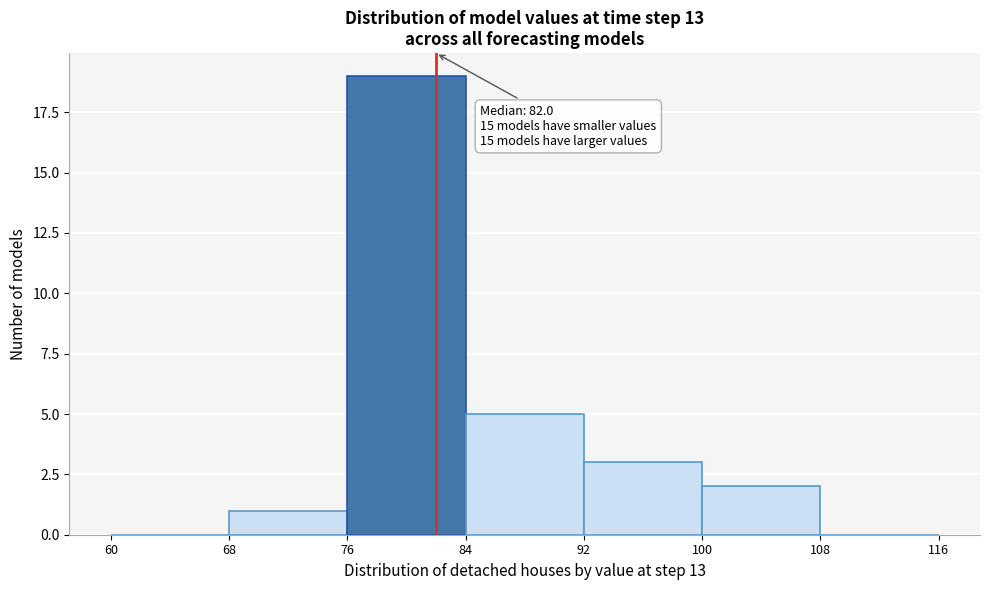

Which range on the x-axis has the tallest bar?

76 to 84